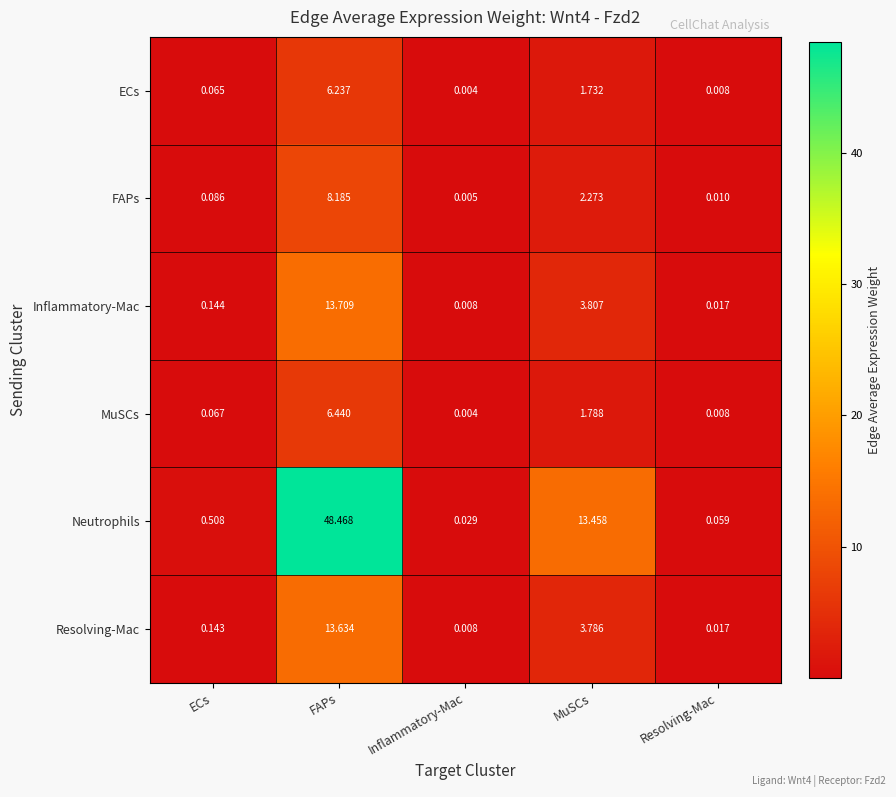

Which category has the lowest value in the Neutrophils series?

Inflammatory-Mac